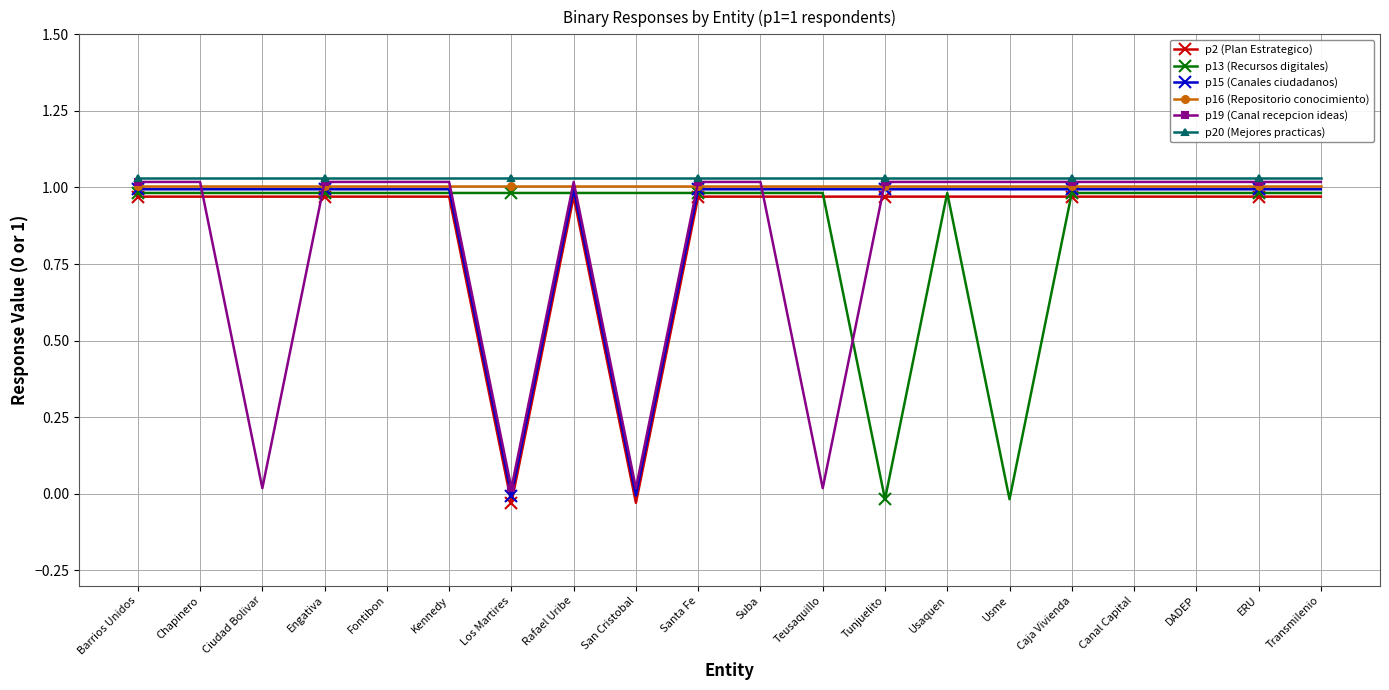

Which series has the largest total across all categories?

p20 (Mejores practicas)